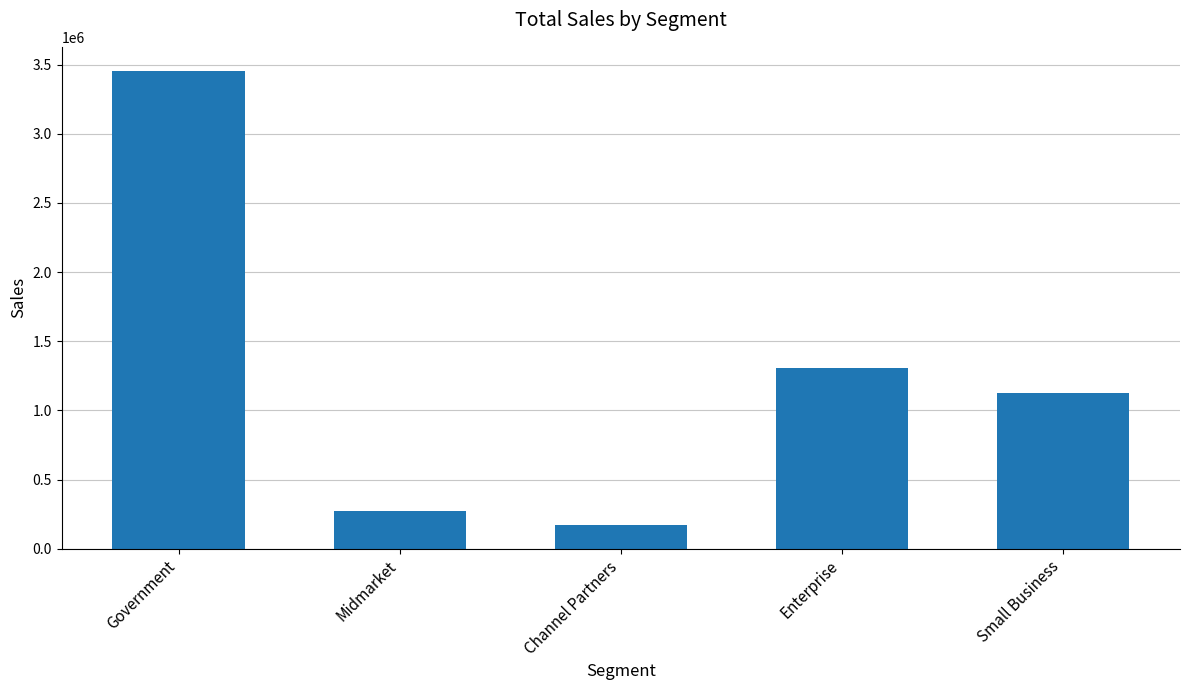

At which category does the chart reach its minimum across all series?

Channel Partners